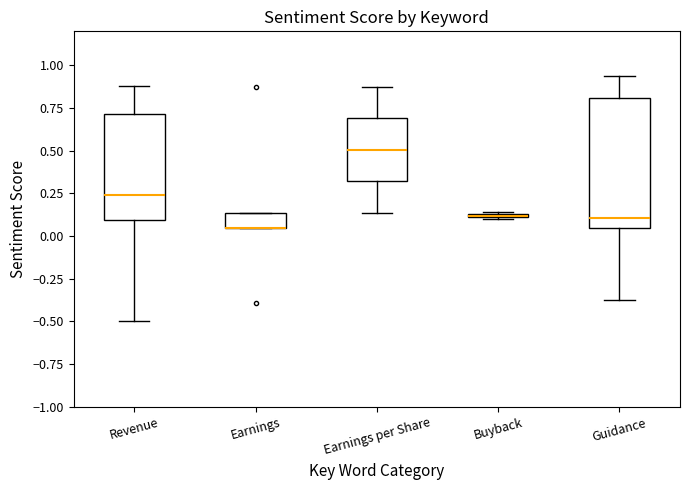

Comparing the boxes themselves (not the whiskers), which one is the tallest?

Guidance